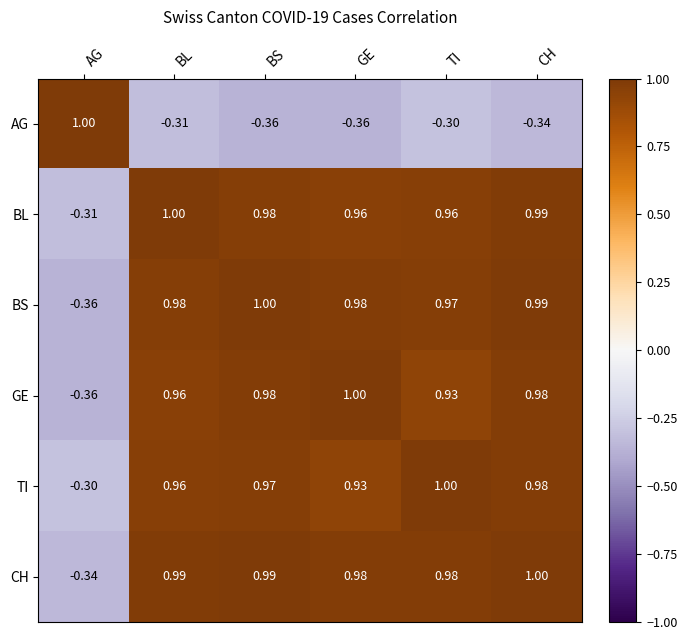

What is the spread (max minus min) of values at BS?

1.4